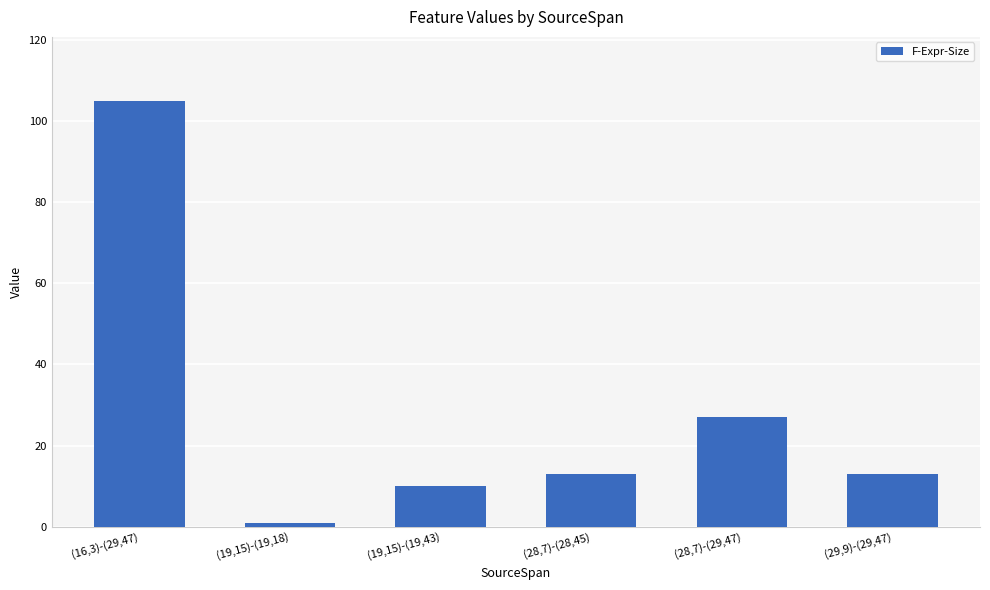

What is the change in value from (16,3)-(29,47) to (28,7)-(28,45)?

-92